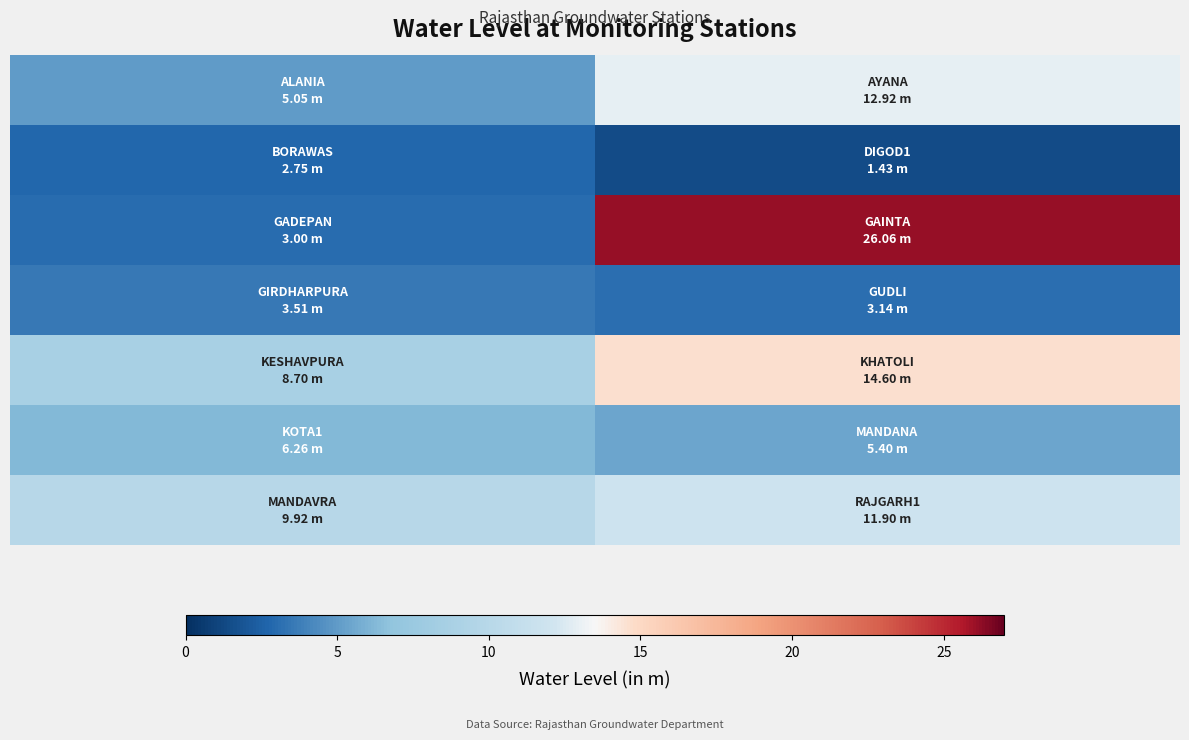

How many categories are shown in the chart?

2